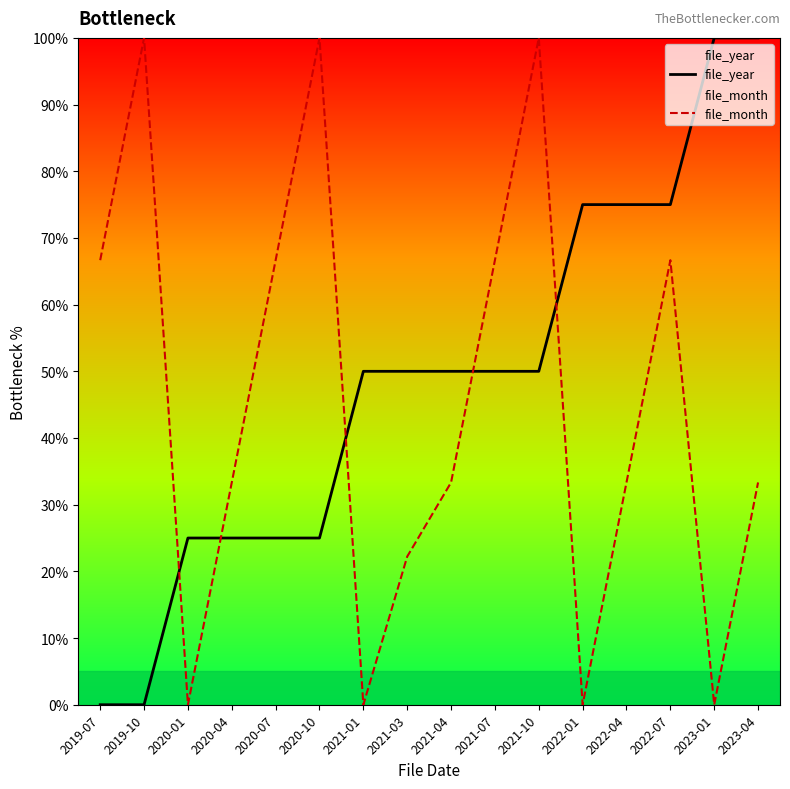

Where is the first local minimum for file_month?

2020-01